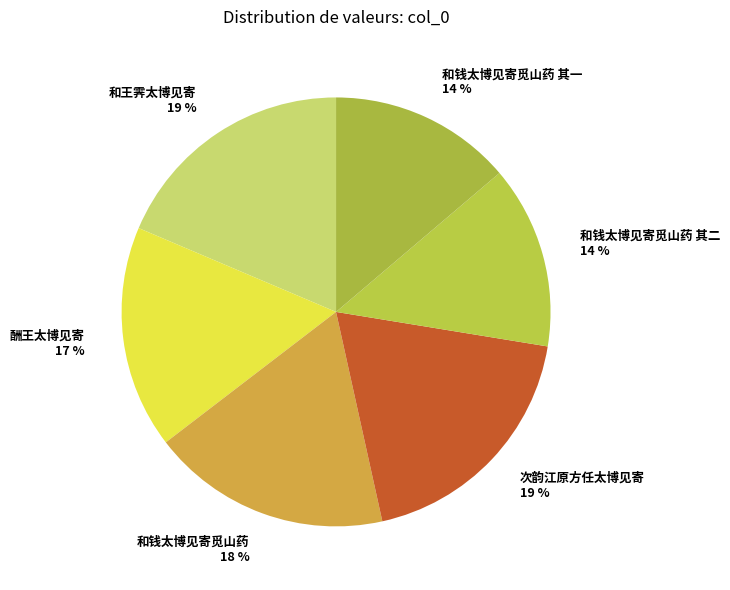

Is it true that 和钱太博见寄觅山药 其二 14 % is 4% of the pie?

False